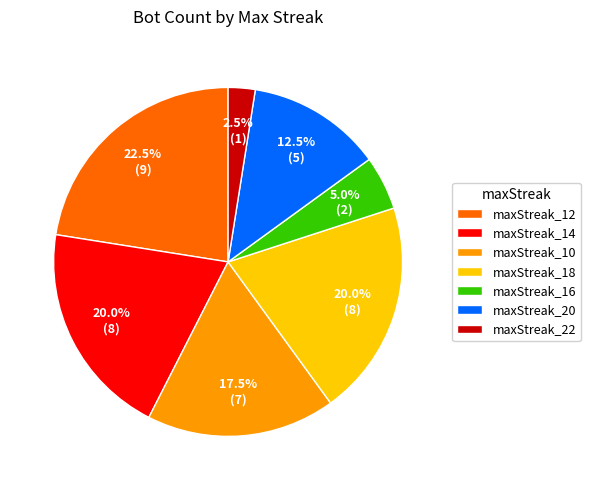

What percentage is the maxStreak_14 slice, to the nearest percent?

20%